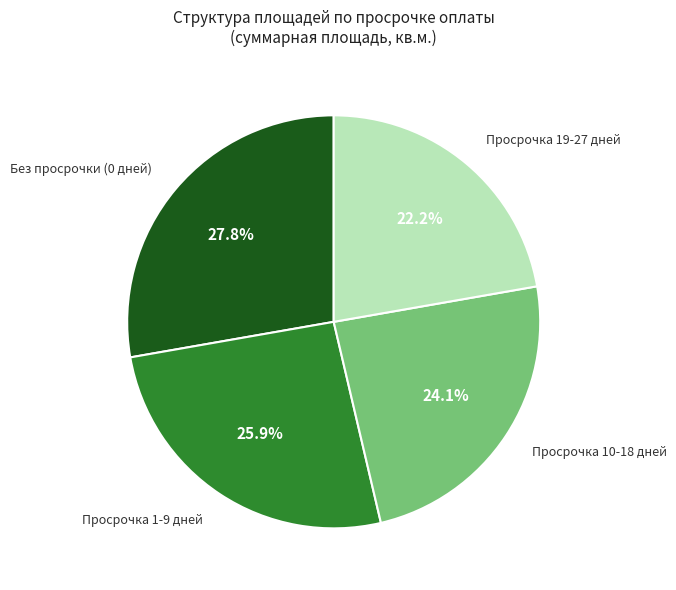

Approximately how many times larger is the value at Просрочка 10-18 дней compared to Просрочка 19-27 дней?

1.1